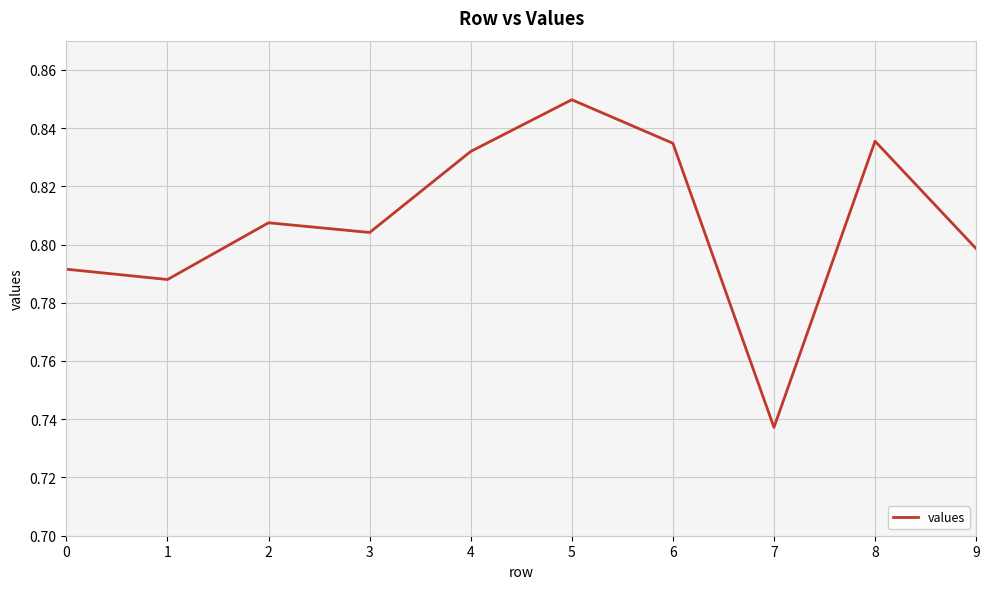

What is the difference between the values at 7 and 8?

0.1